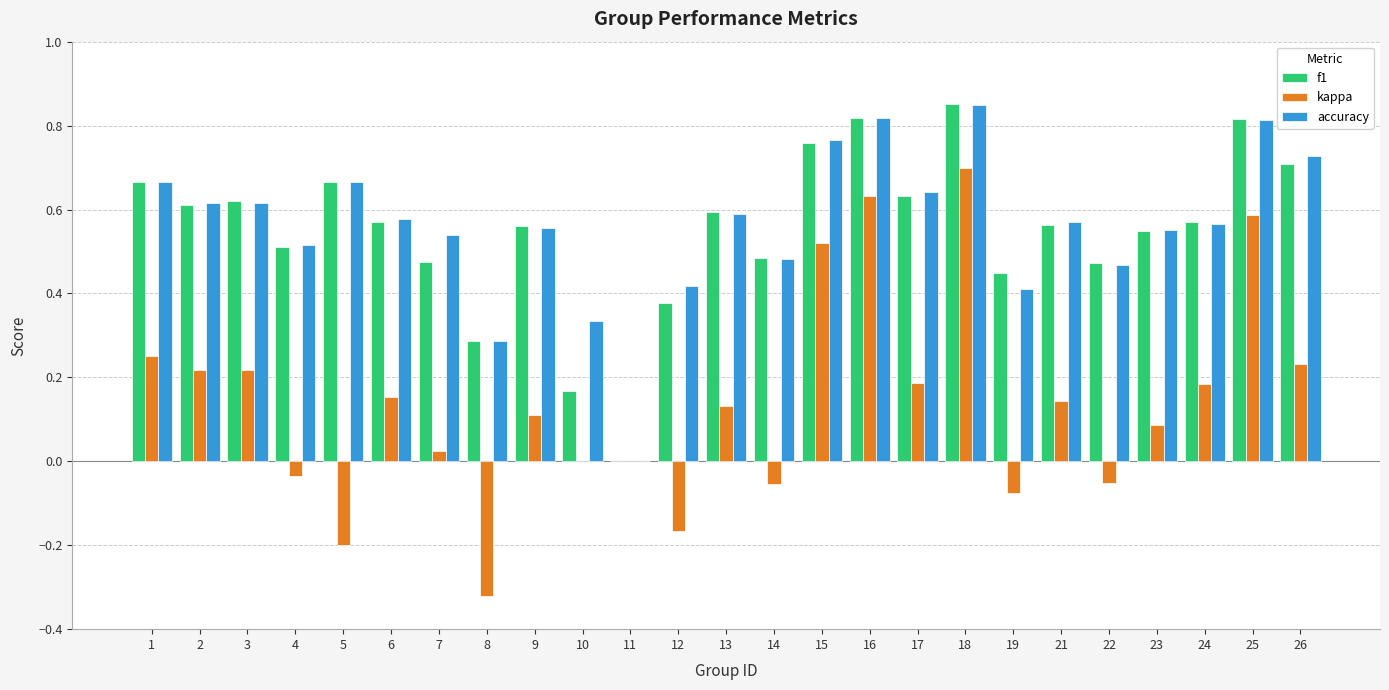

How many categories are shown in the chart?

25